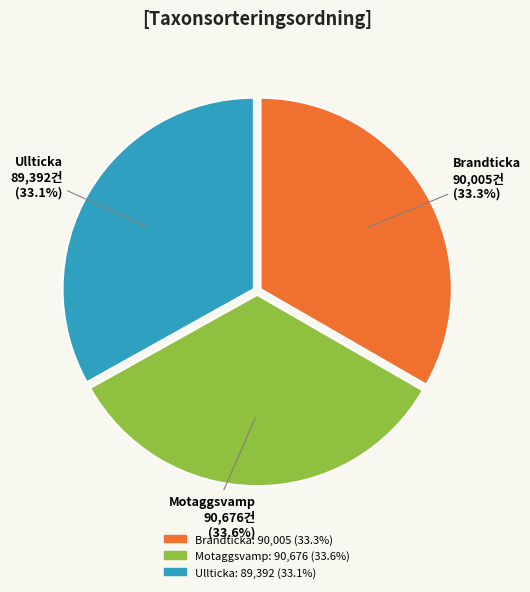

Does any single category account for the majority?

No